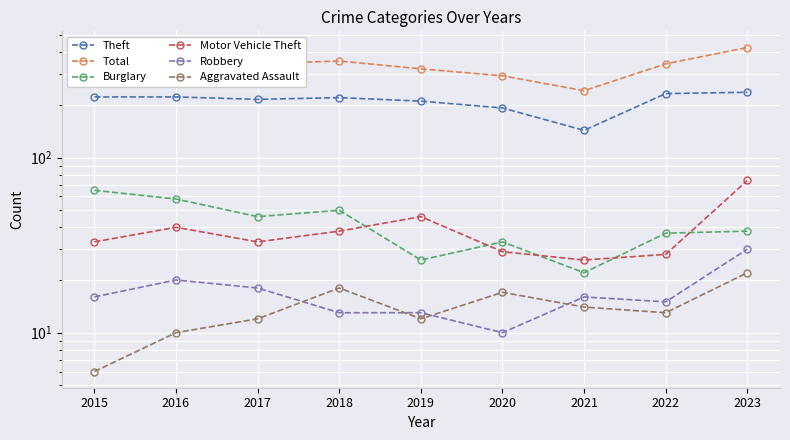

Reading left to right, what are all the values shown in this chart?

Theft: 222	222	215	220	210	192	143	232	236
Total: 351	360	343	356	321	293	241	343	425
Burglary: 65	58	46	50	26	33	22	37	38
Motor Vehicle Theft: 33	40	33	38	46	29	26	28	74
Robbery: 16	20	18	13	13	10	16	15	30
Aggravated Assault: 6	10	12	18	12	17	14	13	22